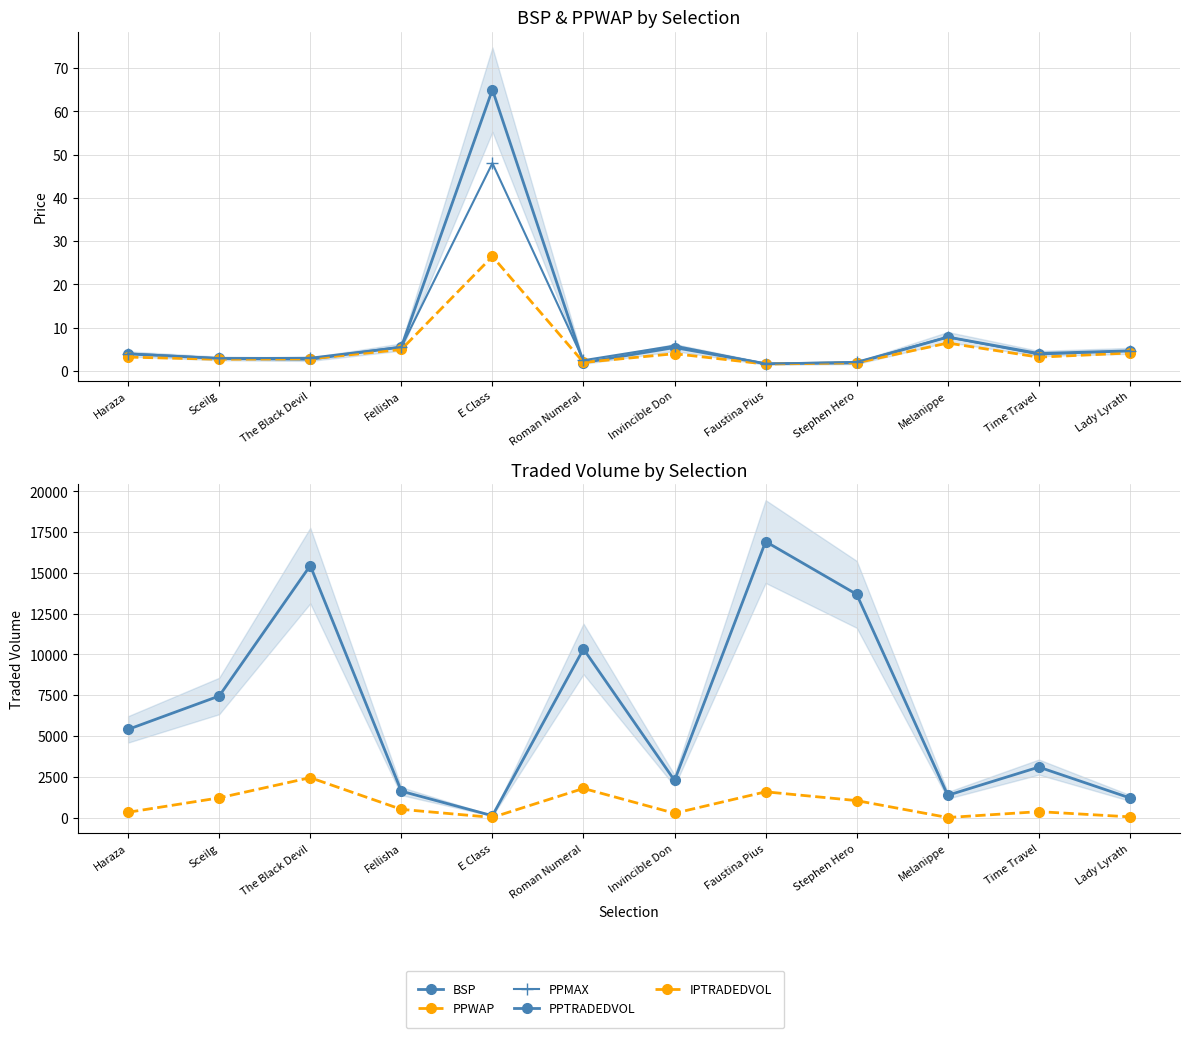

Rank the series at Stephen Hero from lowest to highest value.

BSP, PPWAP, PPMAX, IPTRADEDVOL, PPTRADEDVOL